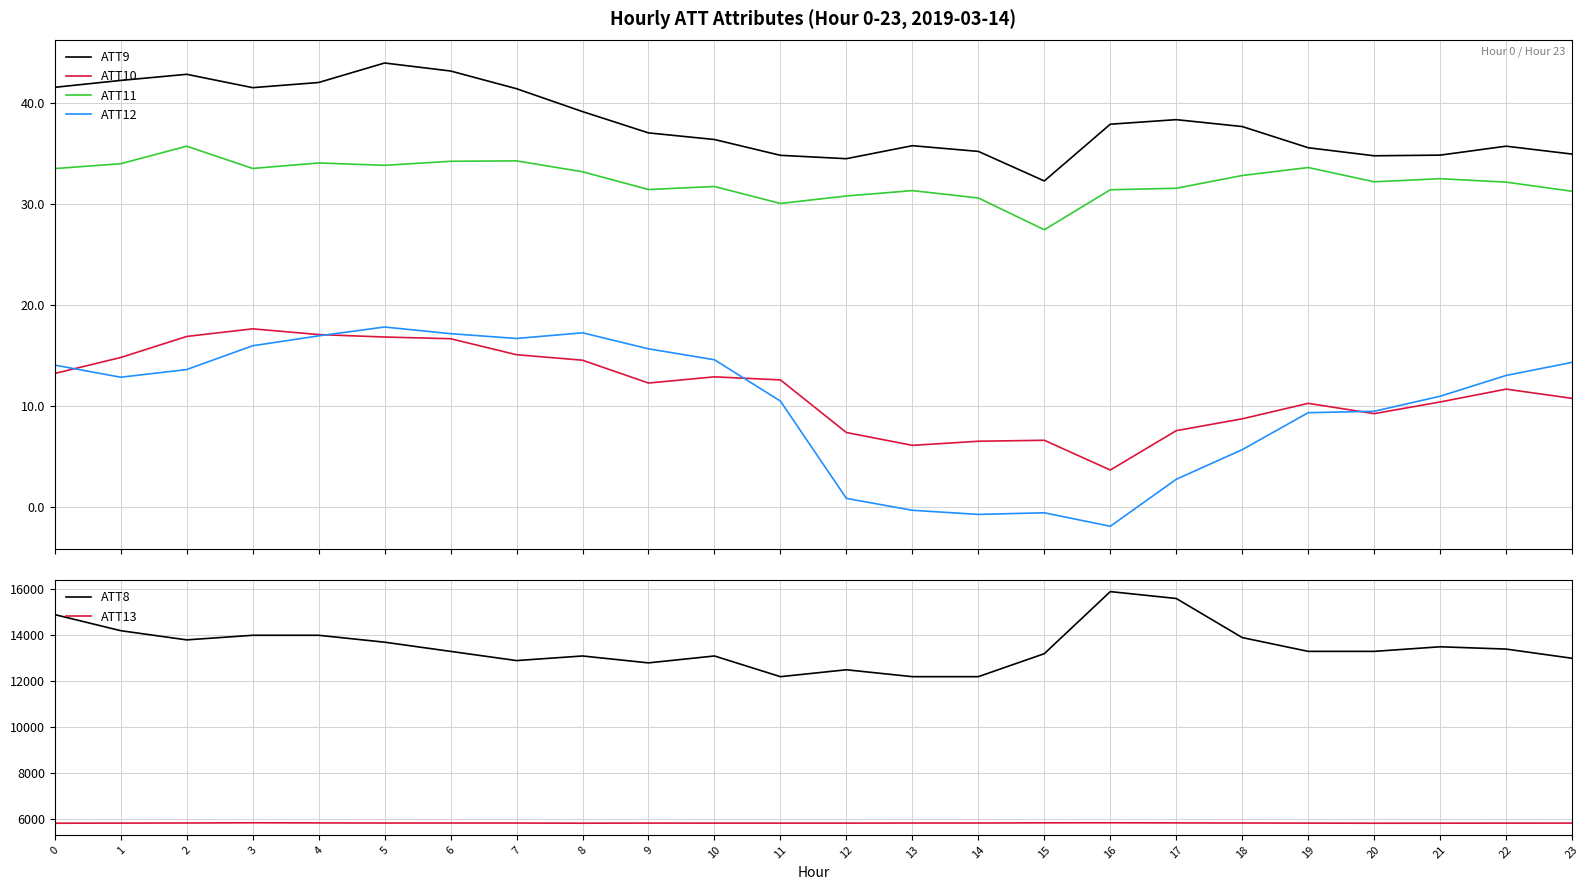

How many distinct data groups are displayed?

6